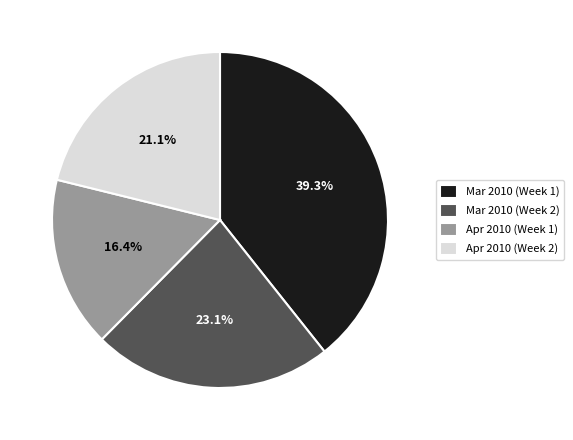

Rank the categories by value from lowest to highest.

Apr 2010 (Week 1), Apr 2010 (Week 2), Mar 2010 (Week 2), Mar 2010 (Week 1)